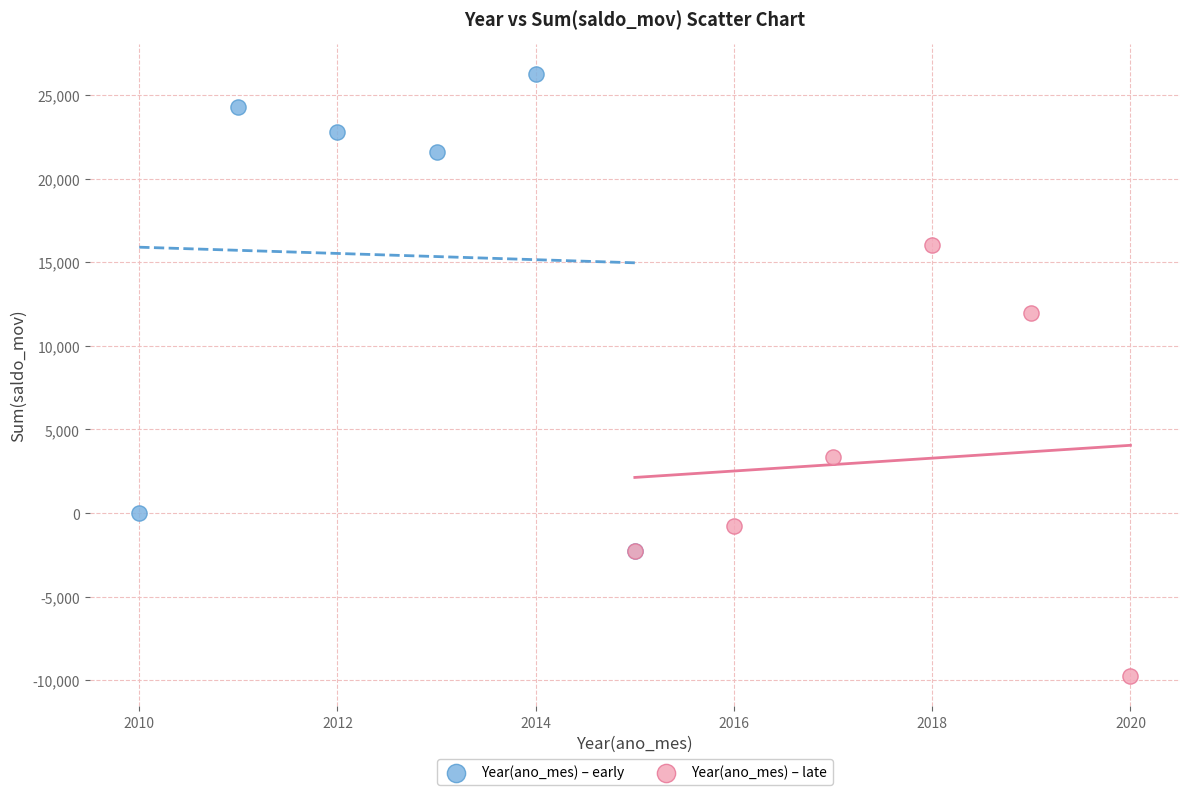

Which series reaches the maximum Y coordinate?

Year(ano_mes) – early